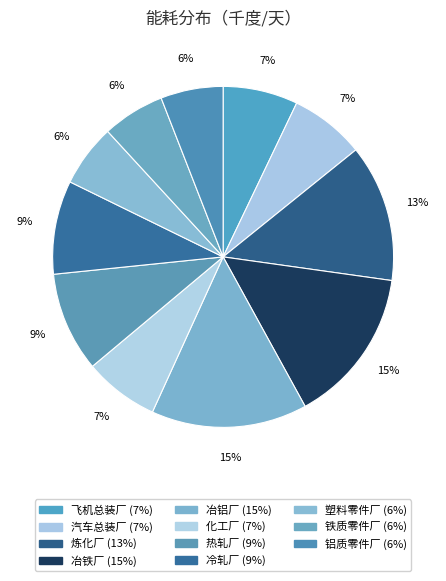

How many slices are in this pie chart?

11